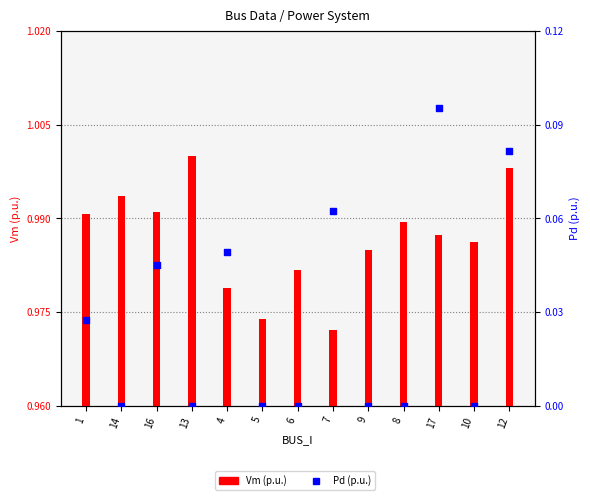

What is the total value across all series at 10?

1.0